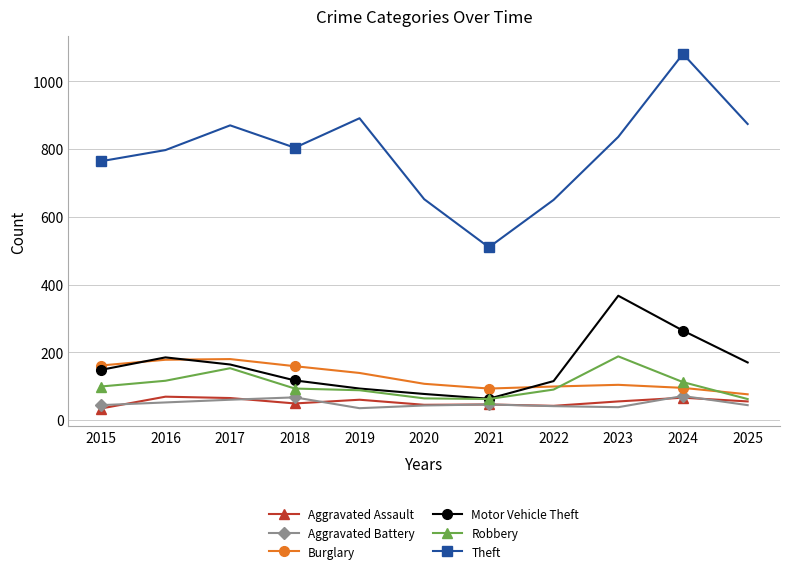

True or false: Theft has a value of 652 at 2020.

True